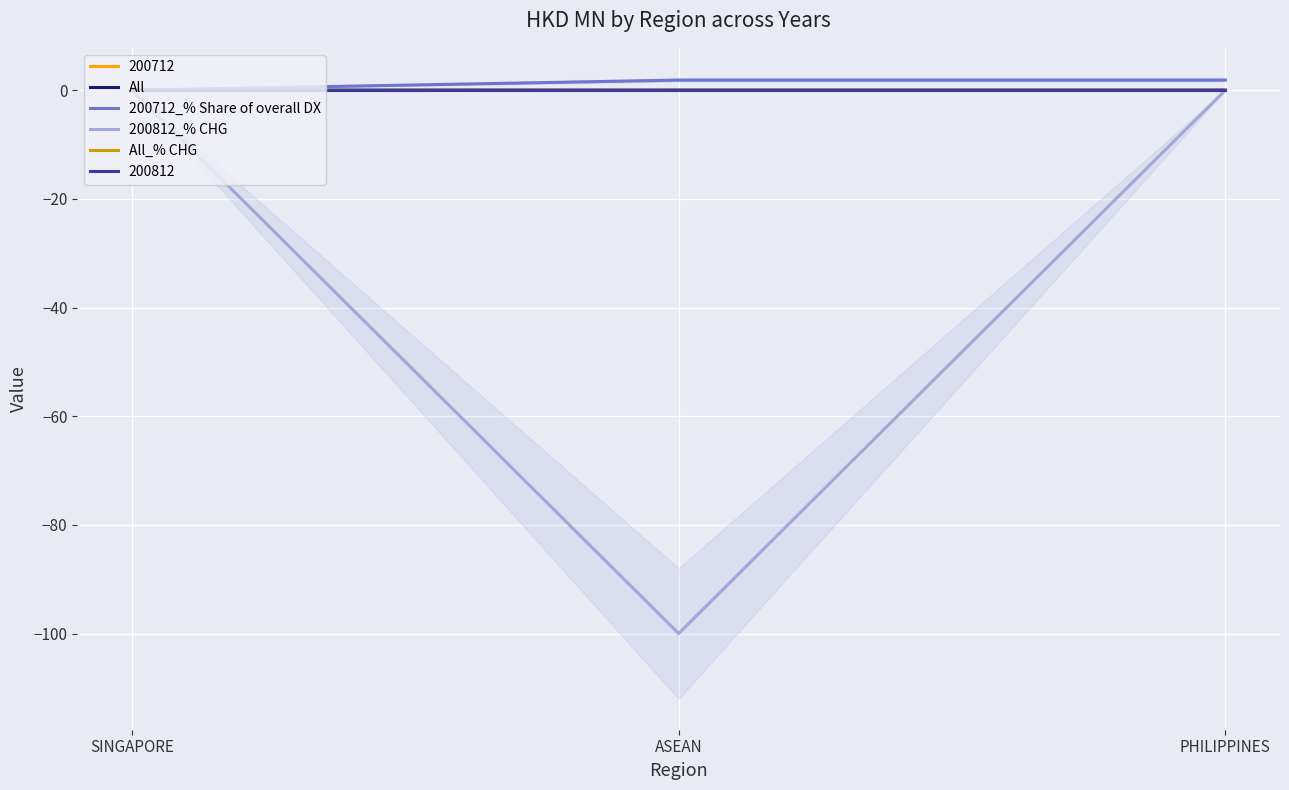

The 200812_% CHG series shows 39.7 at SINGAPORE. True or false?

False